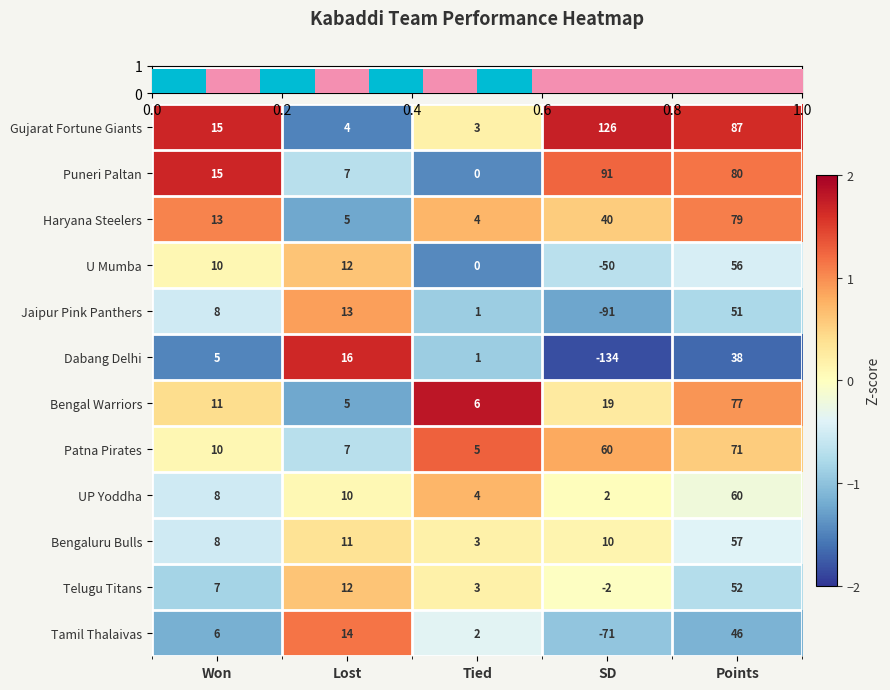

Which series has the widest spread of values?

Dabang Delhi